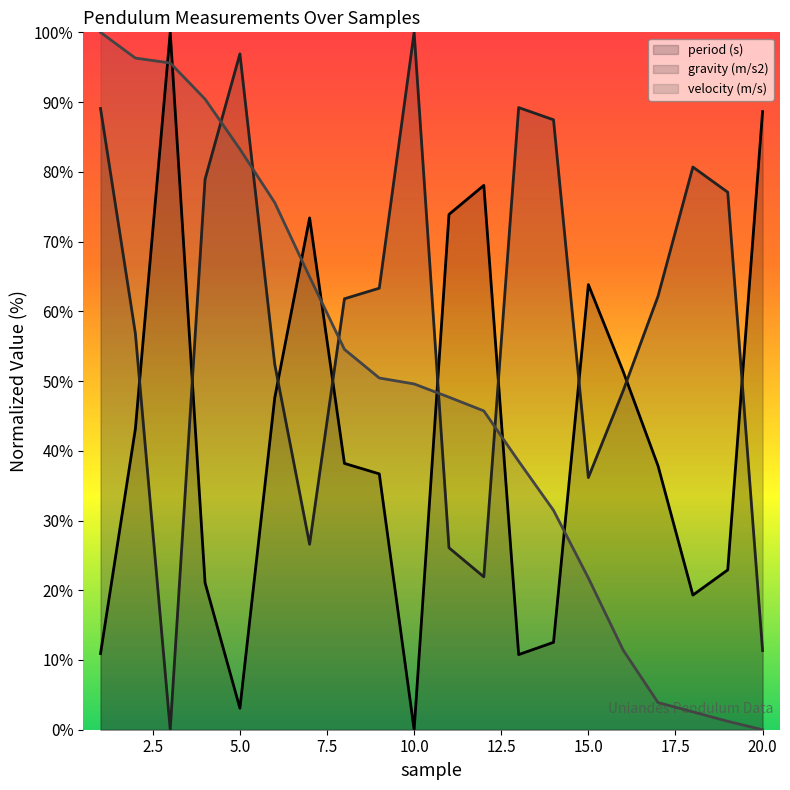

What is the total value across all series at 7?

164.9